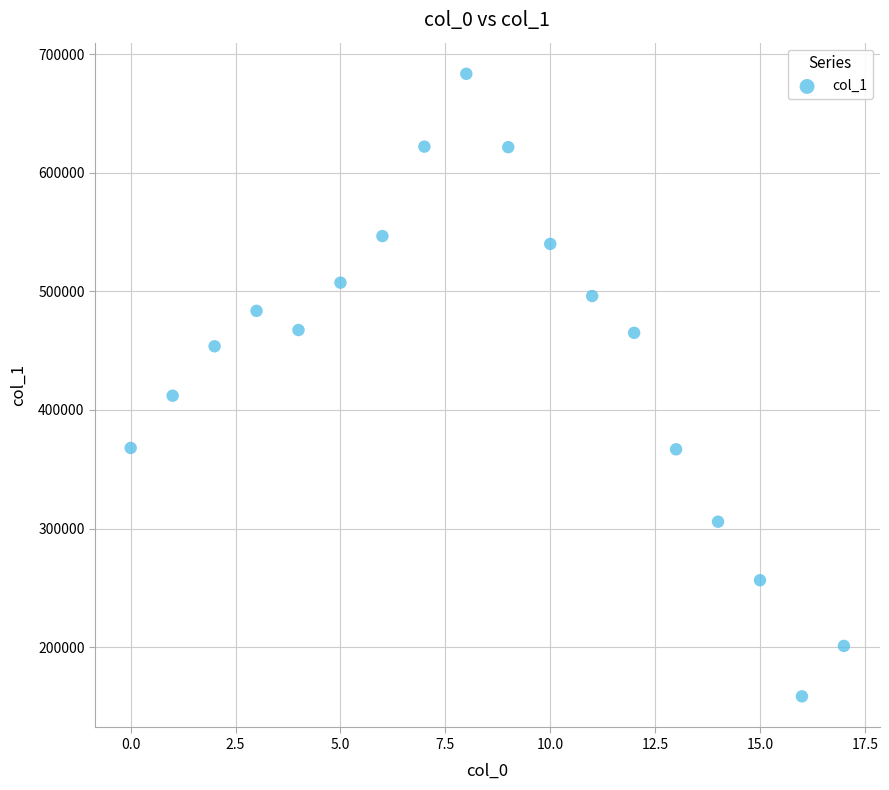

What Y value in the scatter plot is closest to 420948?

411986